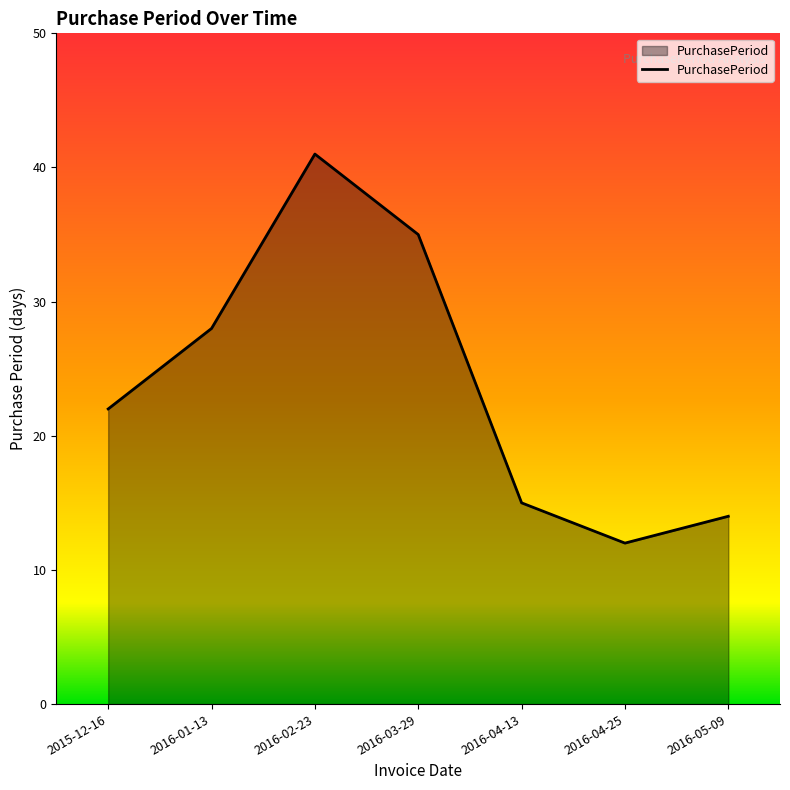

At which category does the data reach its first local peak?

2016-02-23